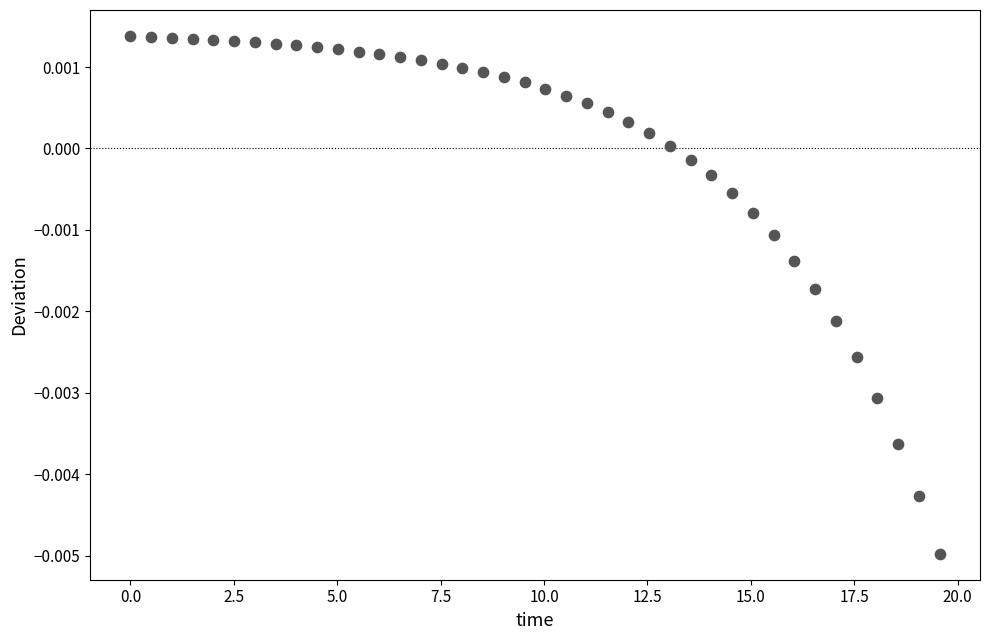

What is the range of X values (max minus min)?

19.6